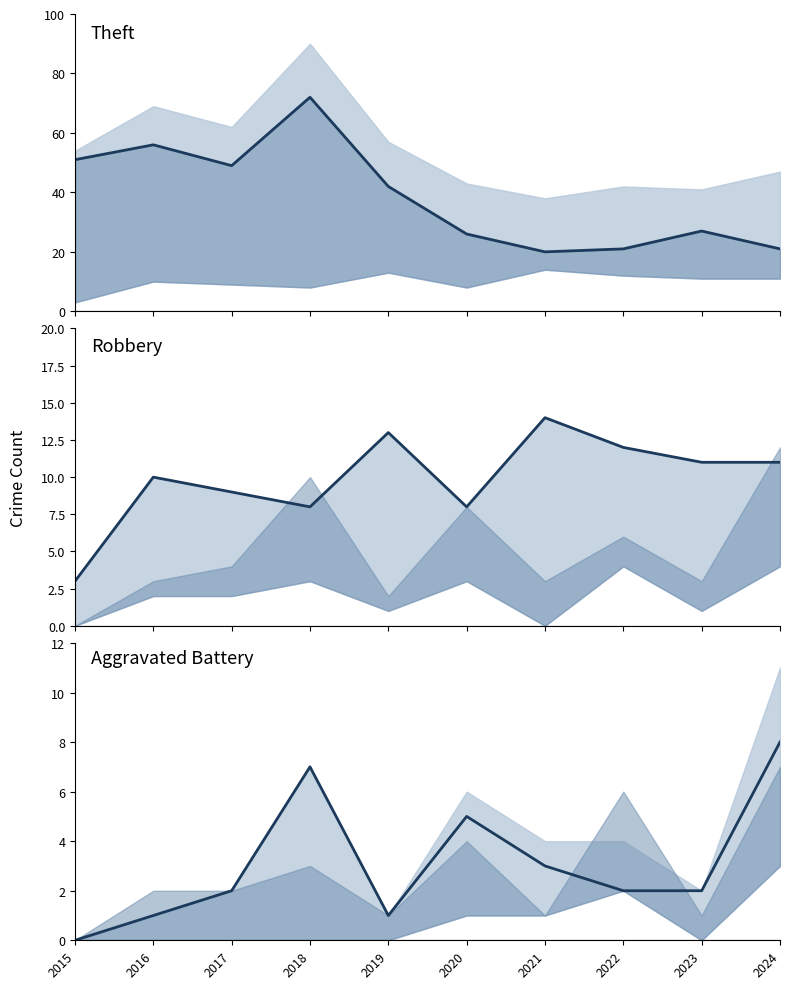

How many categories are shown in the chart?

10